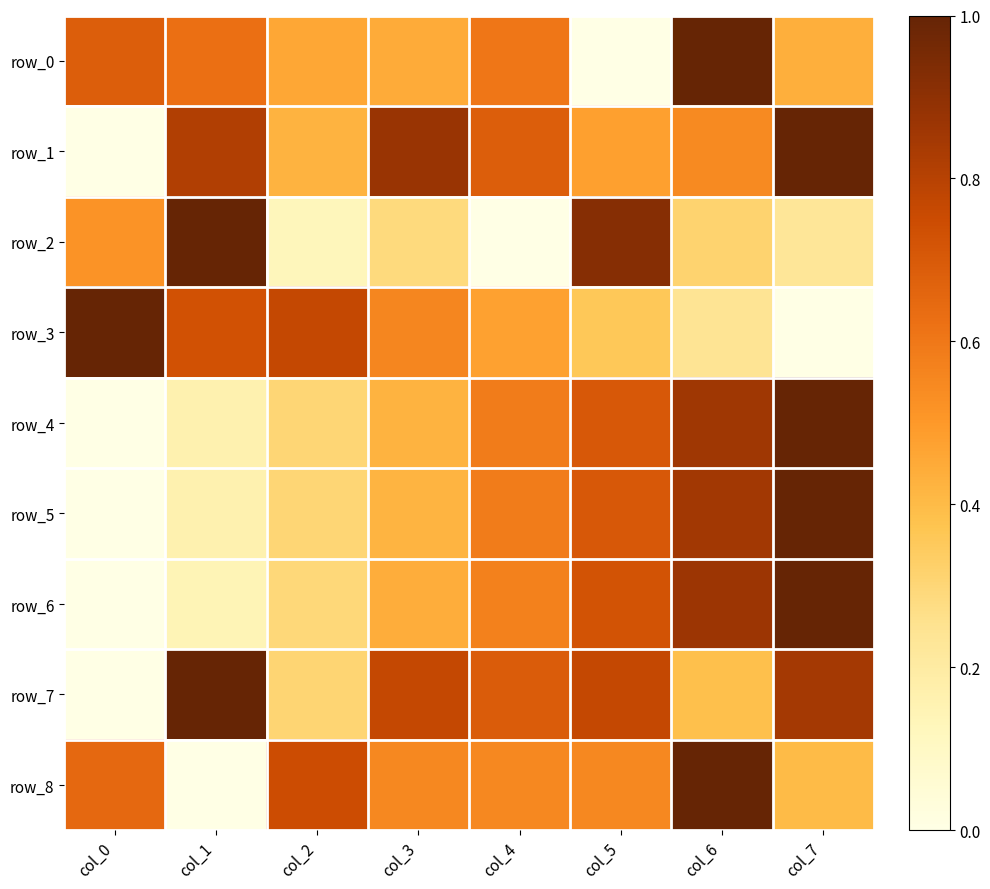

How many row_6 values are between 0 and 1?

8